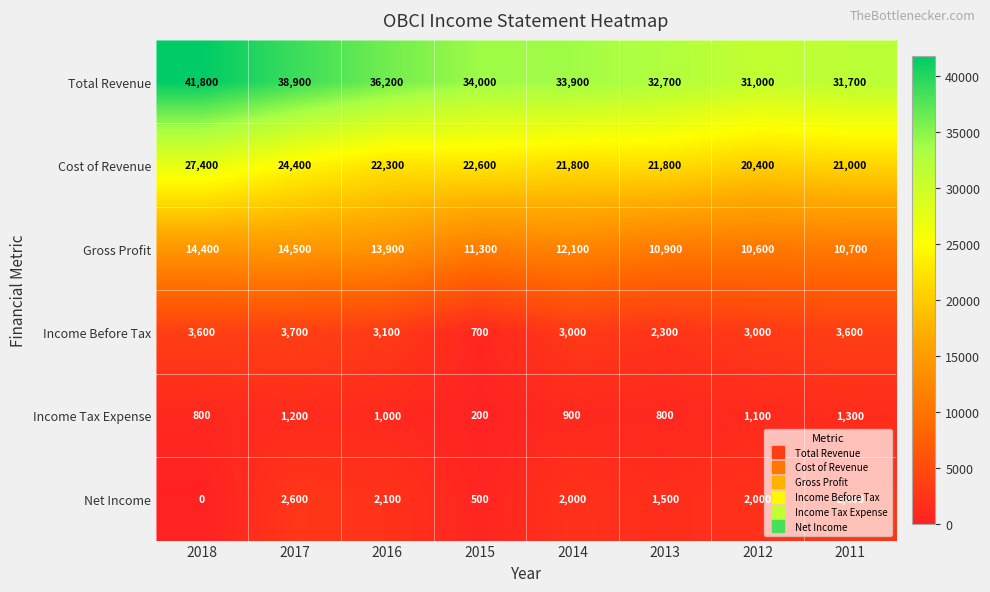

What is the sum of the Net Income values at 2017 and 2014?

4600